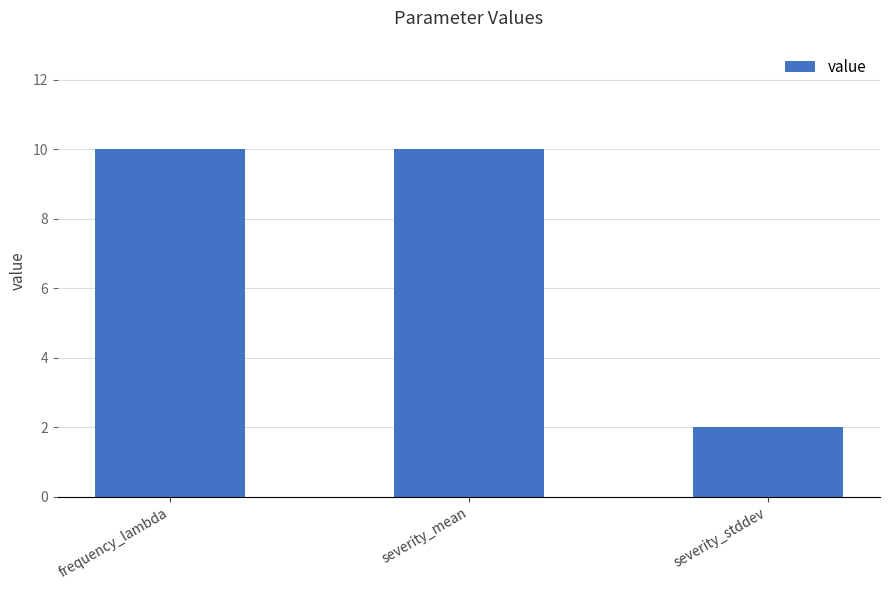

What position from the right is frequency_lambda?

3